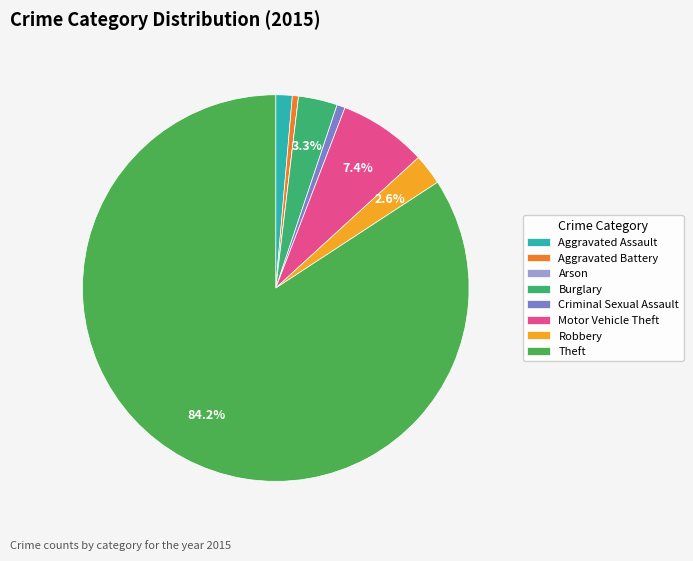

Which slice is the largest?

Theft